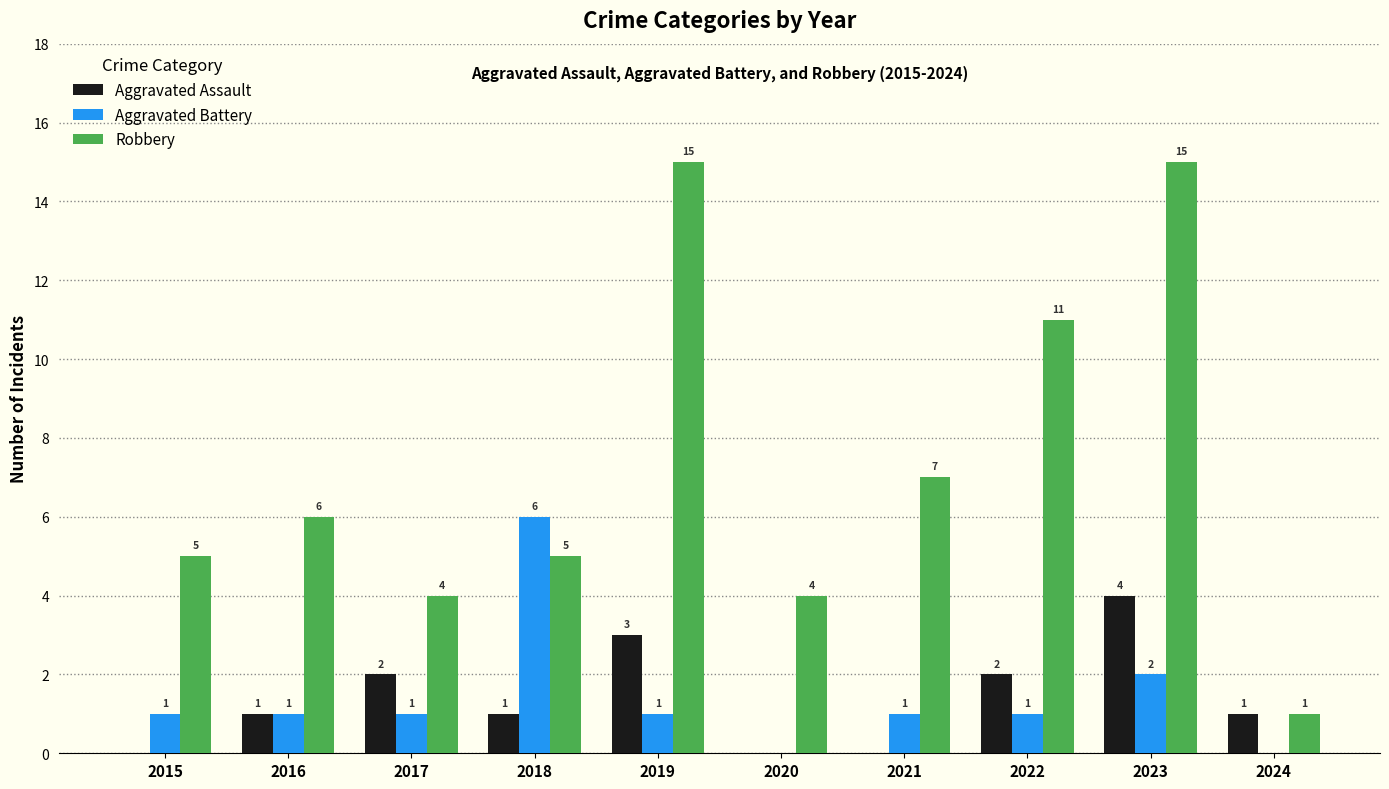

What is the maximum value shown in the chart?

15